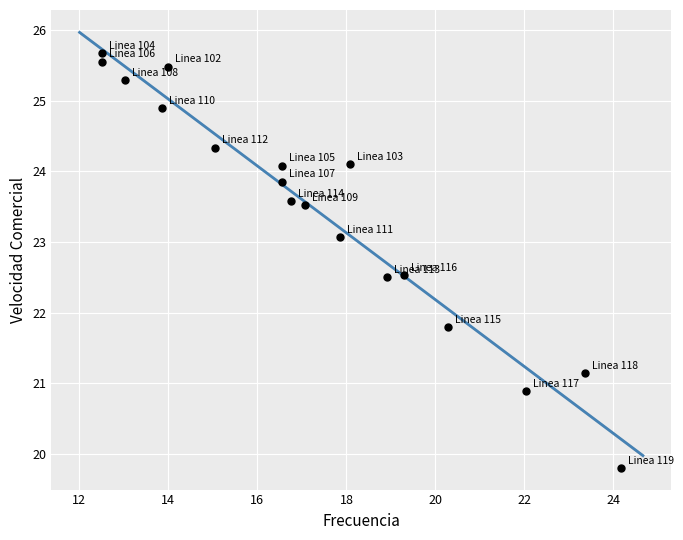

What is the range of Y values (max minus min)?

5.9